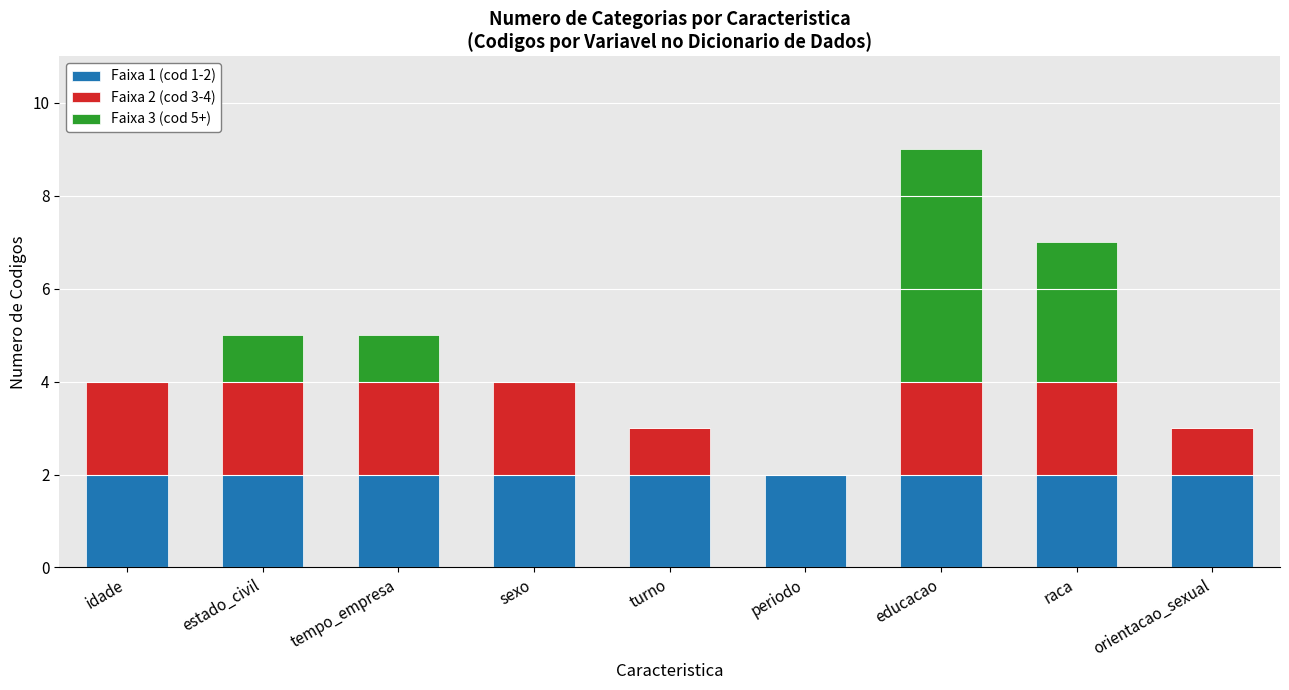

Reading left to right, list the values for the Faixa 1 (cod 1-2) series.

idade=2	estado_civil=2	tempo_empresa=2	sexo=2	turno=2	periodo=2	educacao=2	raca=2	orientacao_sexual=2